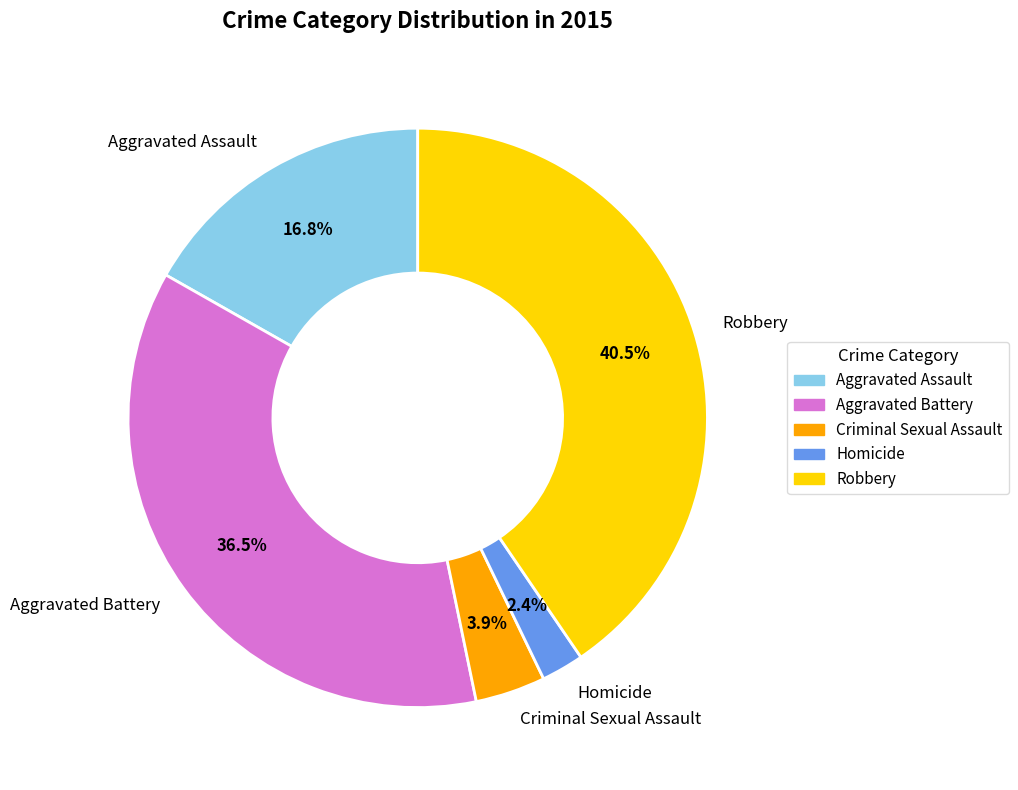

Between Criminal Sexual Assault and Robbery, which is larger?

Robbery